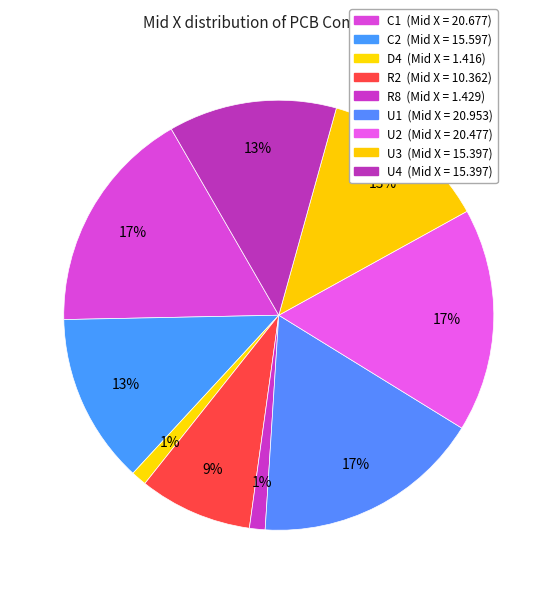

Which slice is the smallest?

D4